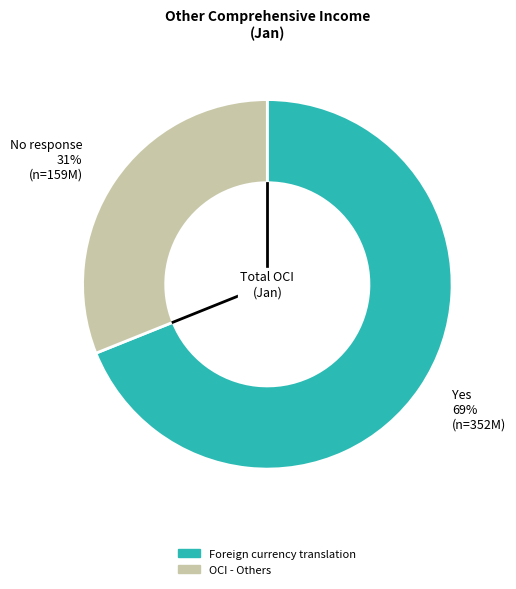

Is it true that Foreign currency translation is 83% of the pie?

False